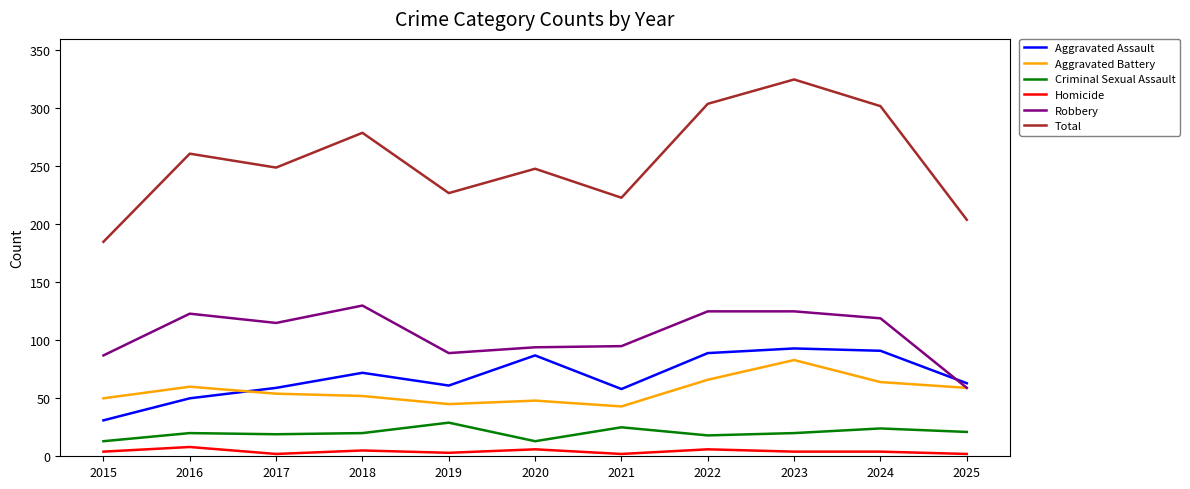

What is the total value across all series at 2019?

454